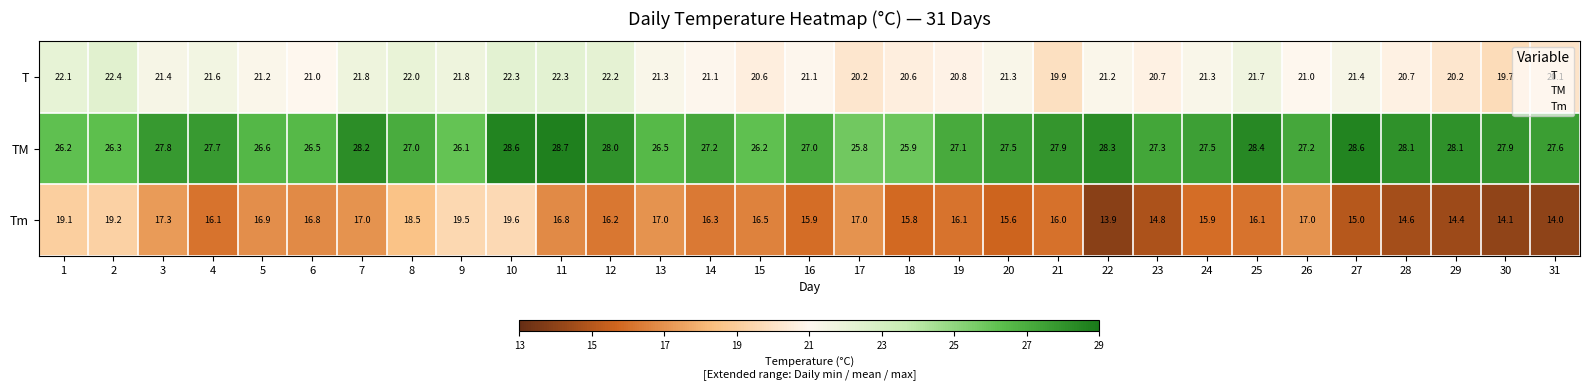

What is the maximum value for Tm?

19.6